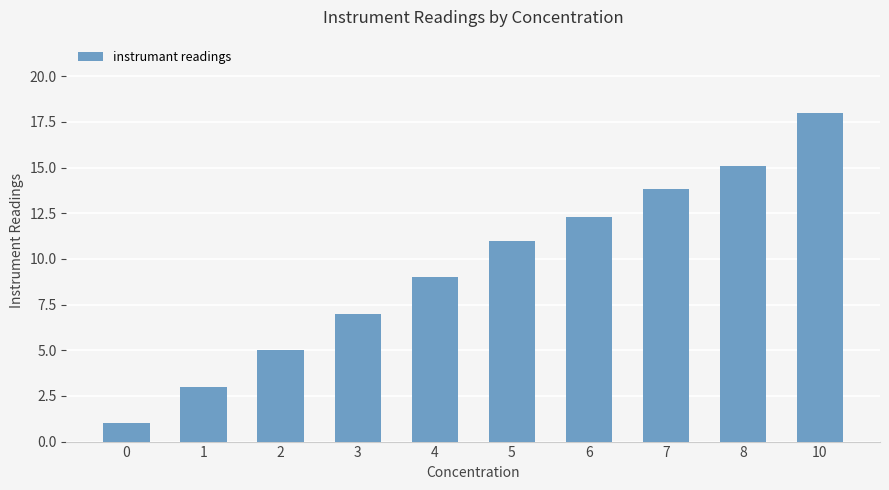

Are the bars horizontal?

No